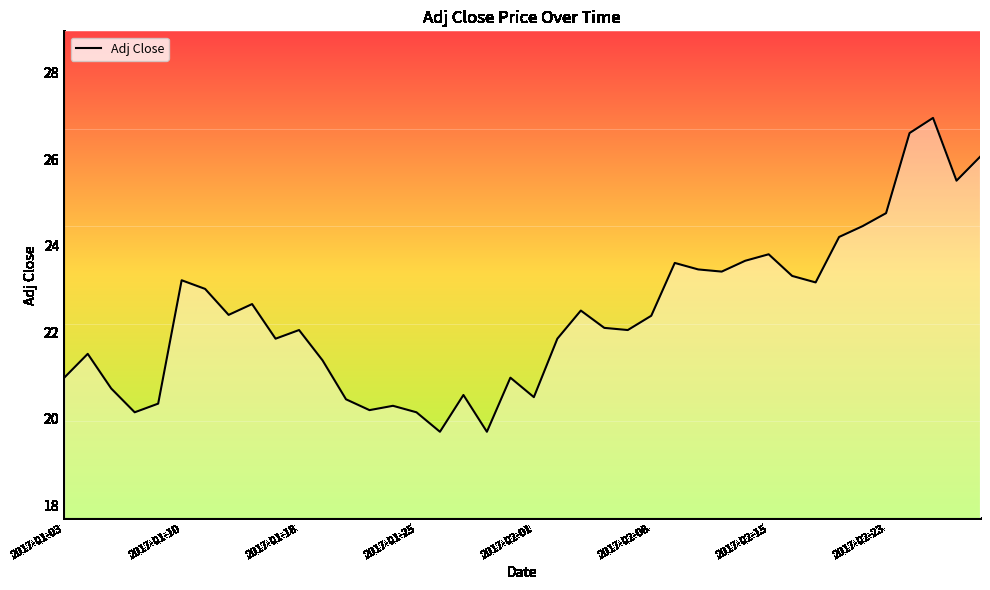

What is the smallest value displayed?

19.7